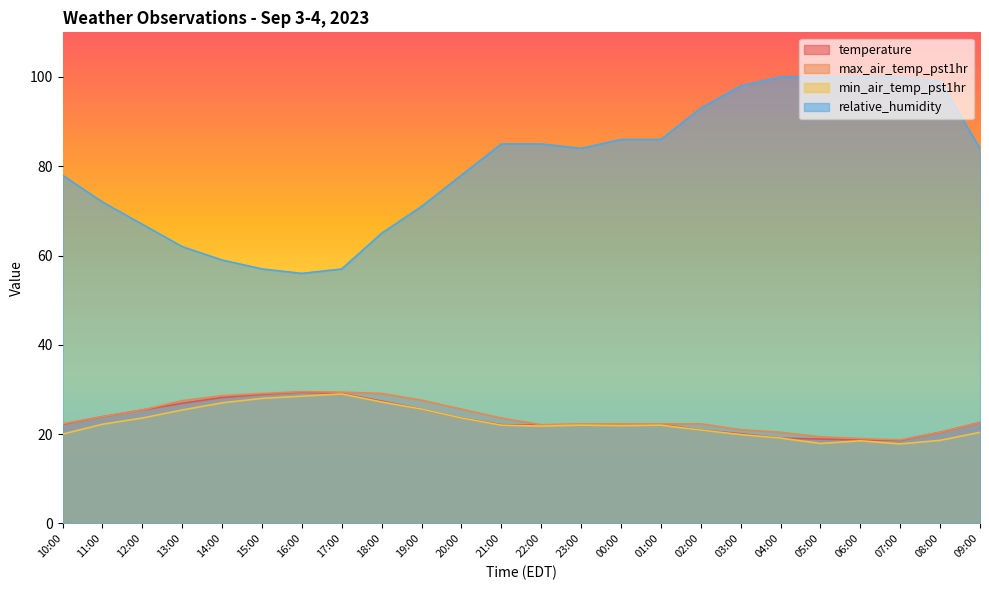

True or false: max_air_temp_pst1hr has more than 2 interior local peaks.

False